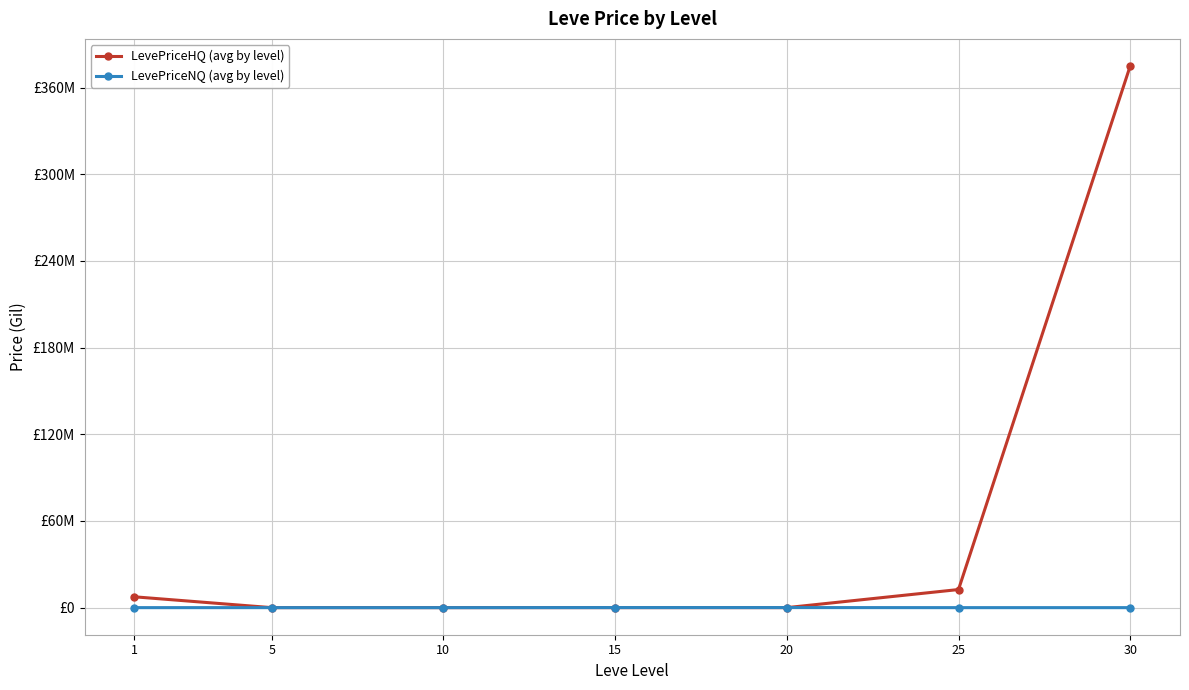

What is the value of the LevePriceNQ (avg by level) point at the 7th from the left?

545.7